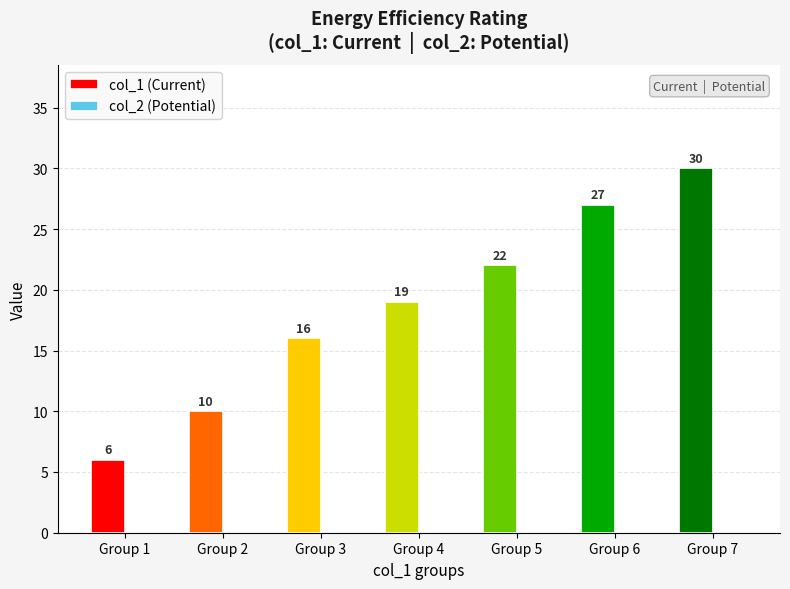

Reading right to left, what are all the values shown in this chart?

Group 7=30	Group 6=27	Group 5=22	Group 4=19	Group 3=16	Group 2=10	Group 1=6